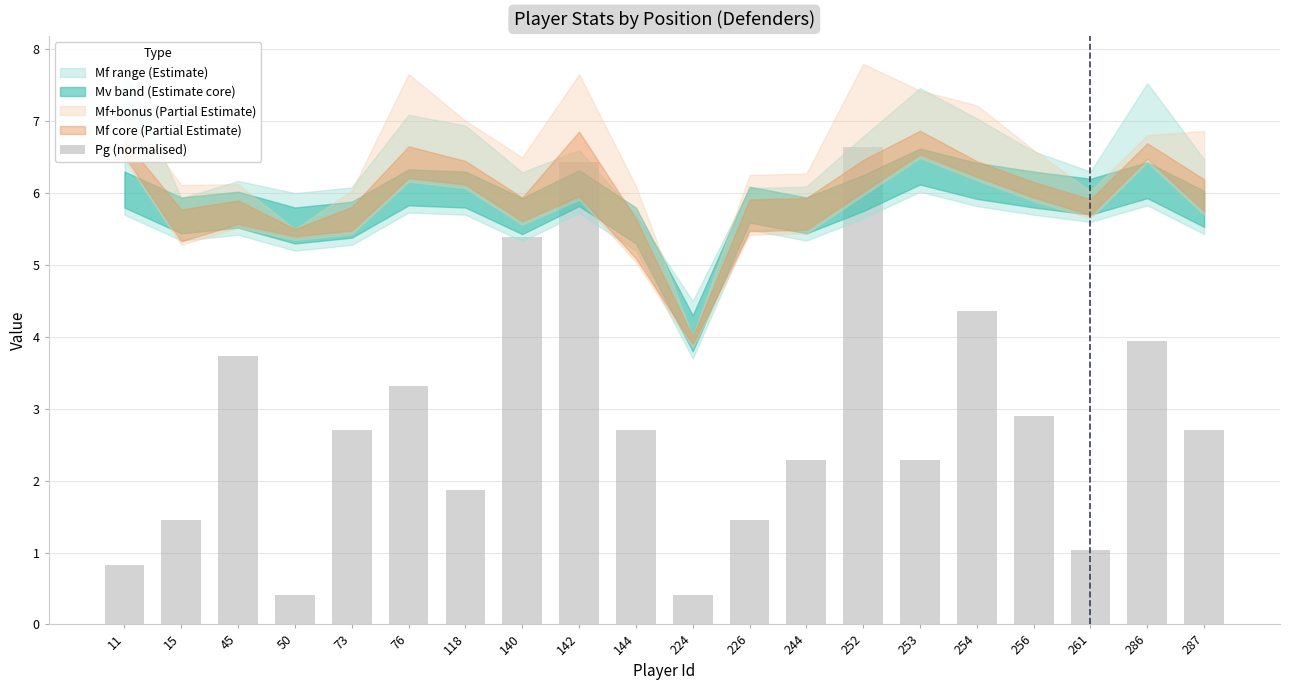

Reading right to left, list all the values displayed in this chart.

2.7	3.9	1.0	2.9	4.4	2.3	6.6	2.3	1.5	0.4	2.7	6.4	5.4	1.9	3.3	2.7	0.4	3.7	1.5	0.8